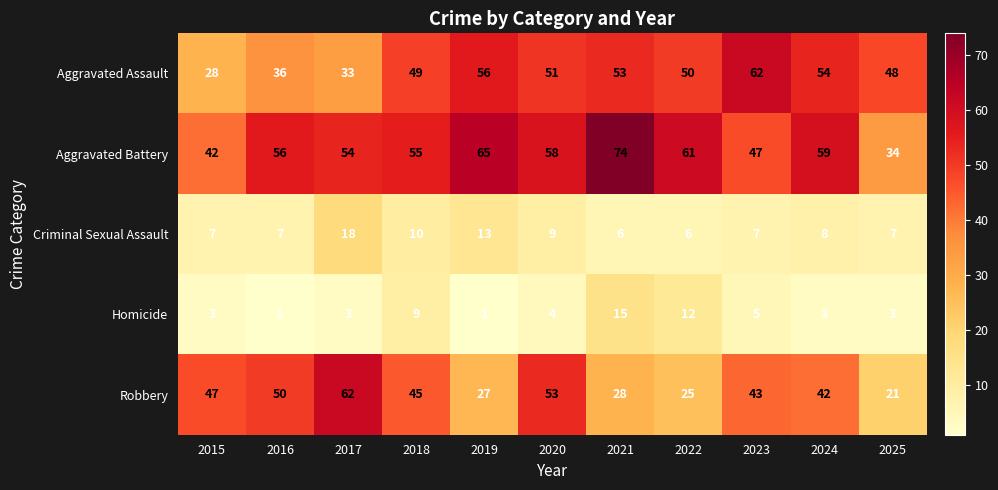

How many data points does each series have?

11